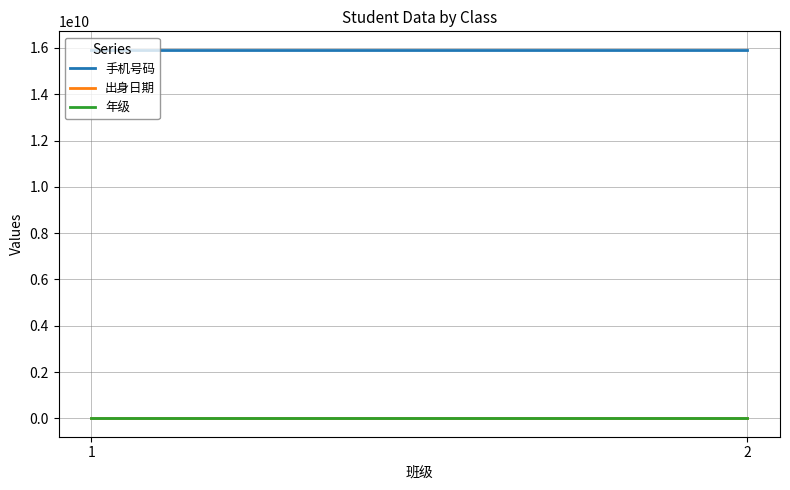

What is the greatest value displayed?

15922588971